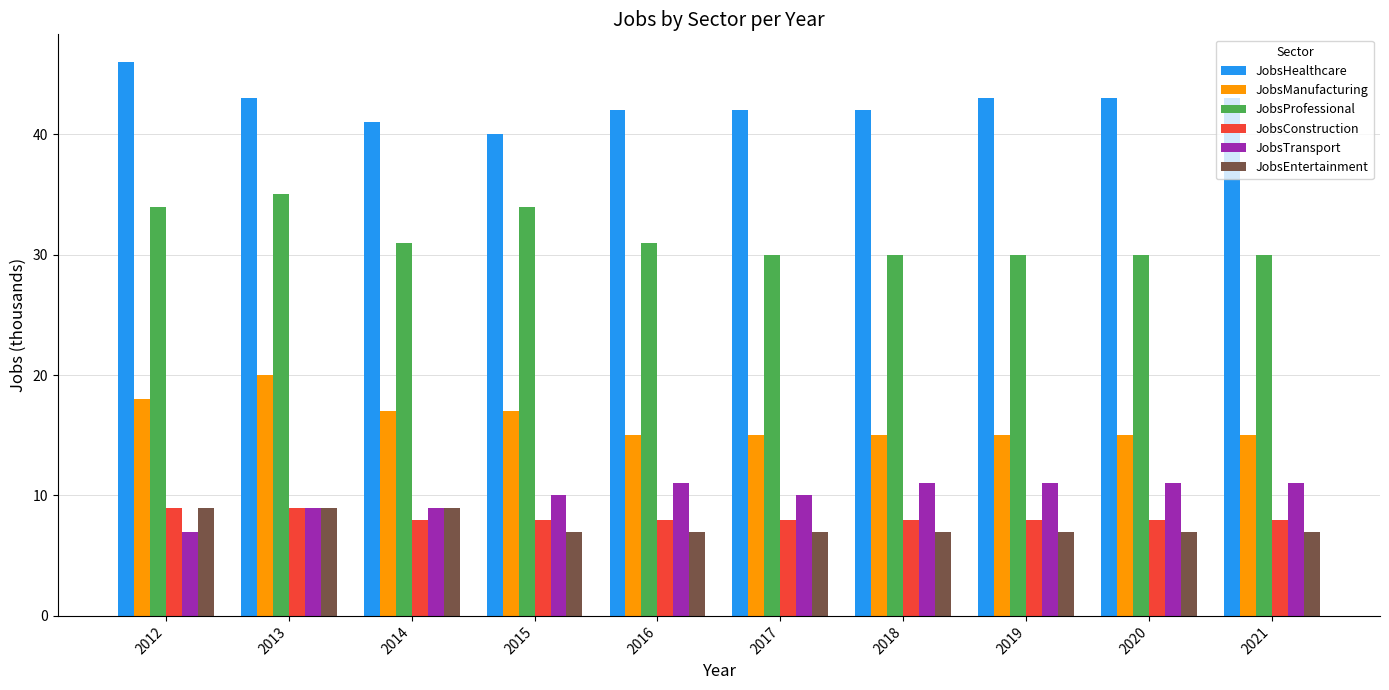

What is the spread (max minus min) of values at 2017?

35